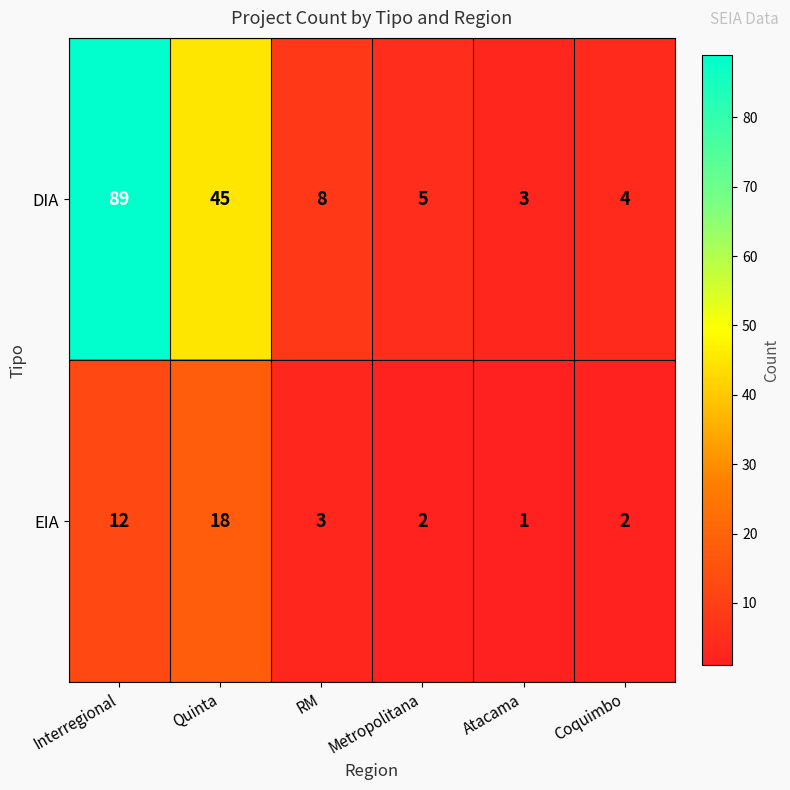

At which category is the sum across all series the highest?

Interregional